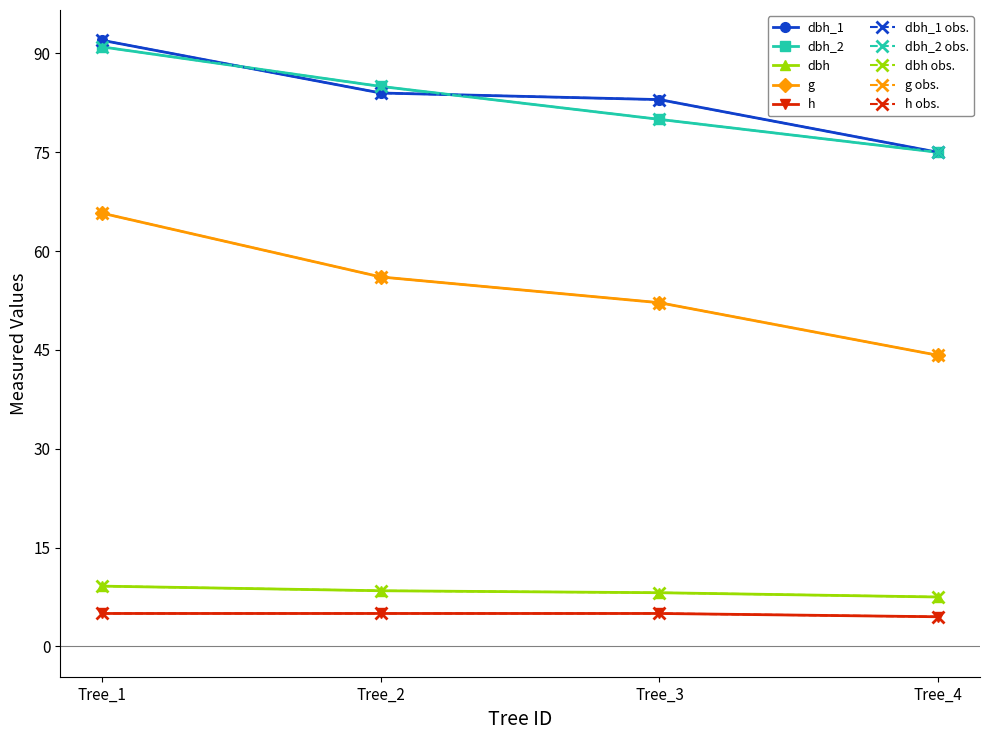

Is it true that dbh equals 4.1 at Tree_1?

False